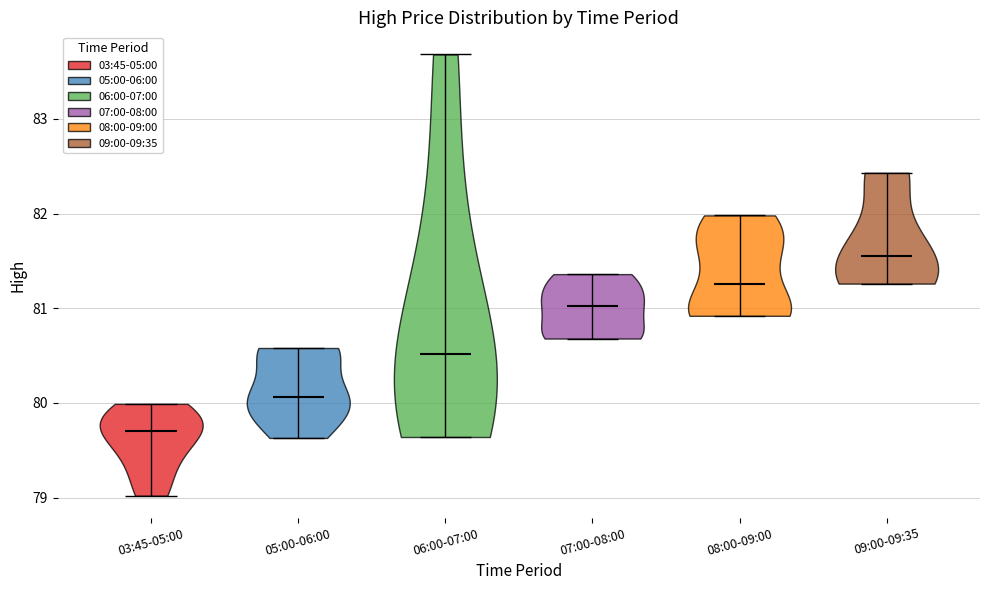

Where does the median line of the violin for 09:00-09:35 sit on the y-axis? The values are not printed on the chart, so give them approximately, as read against the axis.

81.6